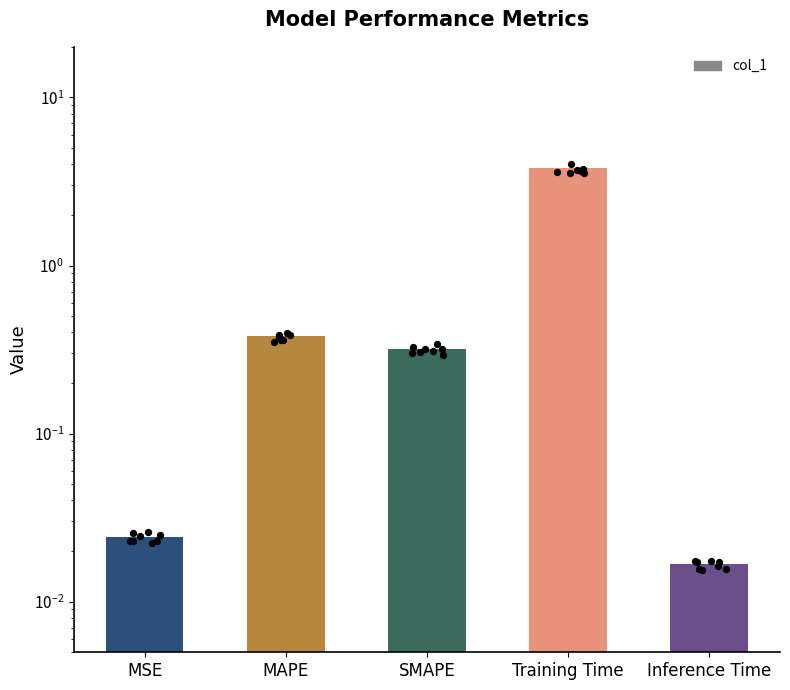

Between SMAPE and Training Time, which is larger?

Training Time